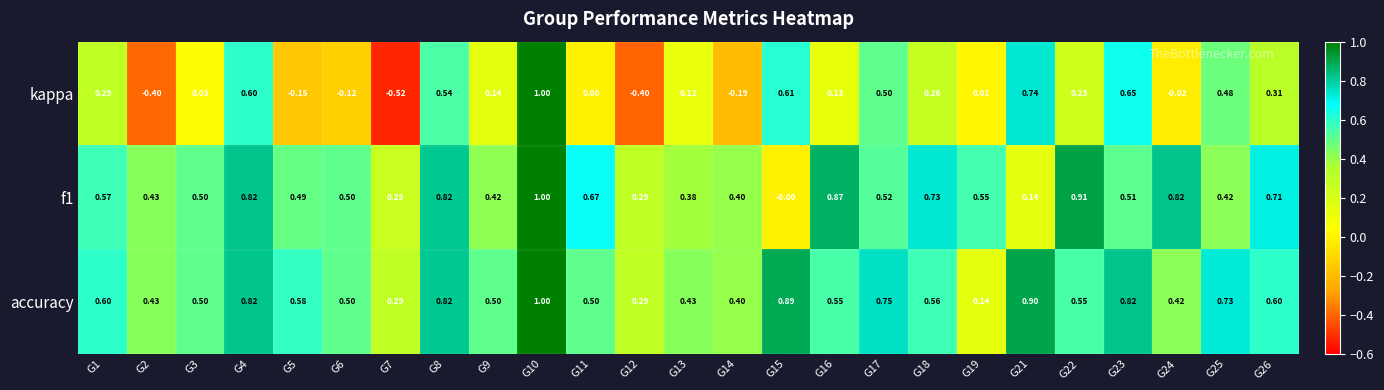

Is the value of f1 at G4 greater than the value of kappa at G1?

Yes